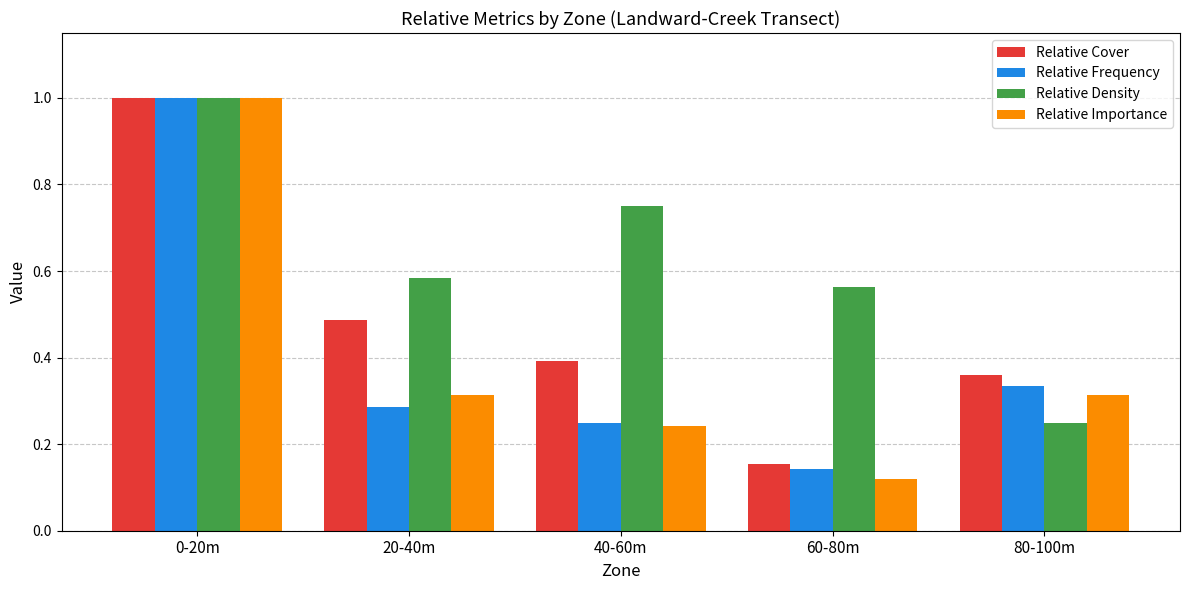

Which series has the largest range (max minus min)?

Relative Importance